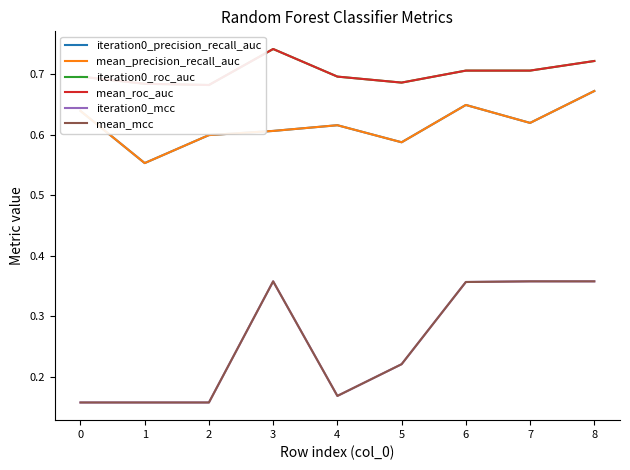

Does the chart display data point markers on the line(s)?

No